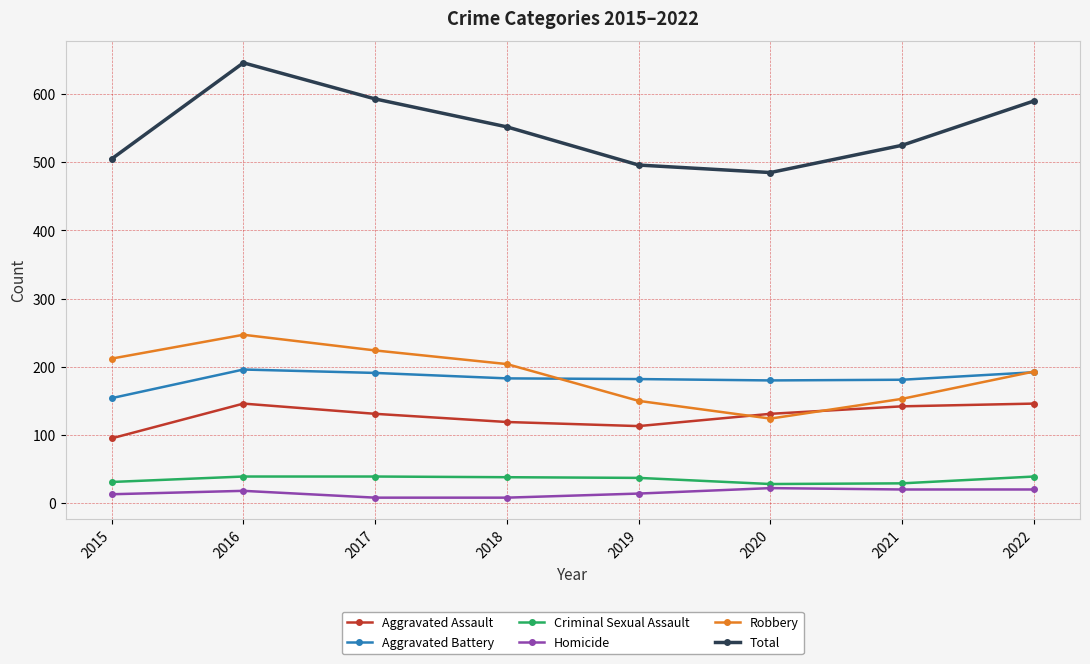

True or false: Aggravated Battery has a value of 277 at 2018.

False